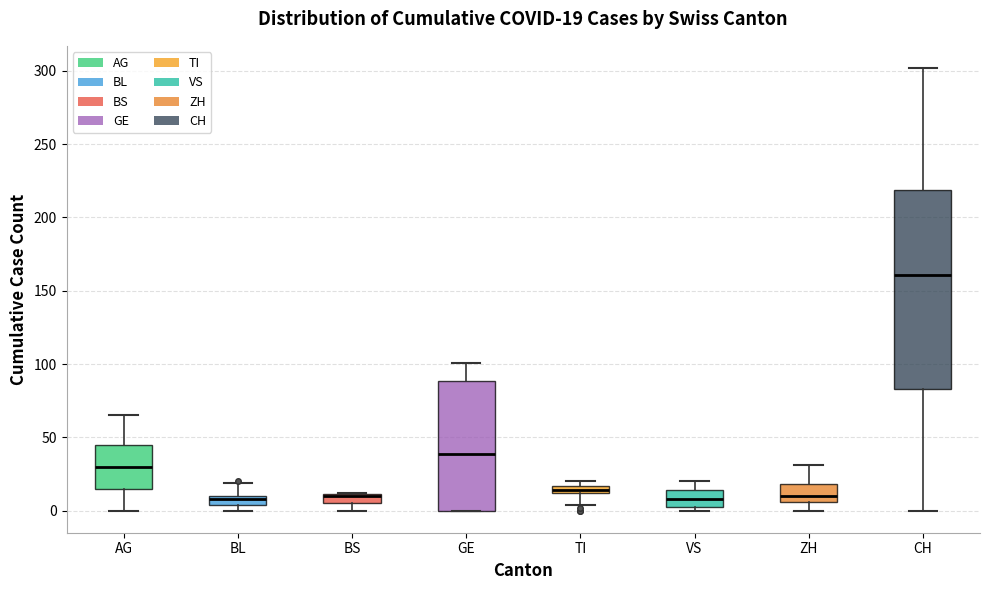

Comparing the boxes themselves (not the whiskers), which one is the tallest?

CH